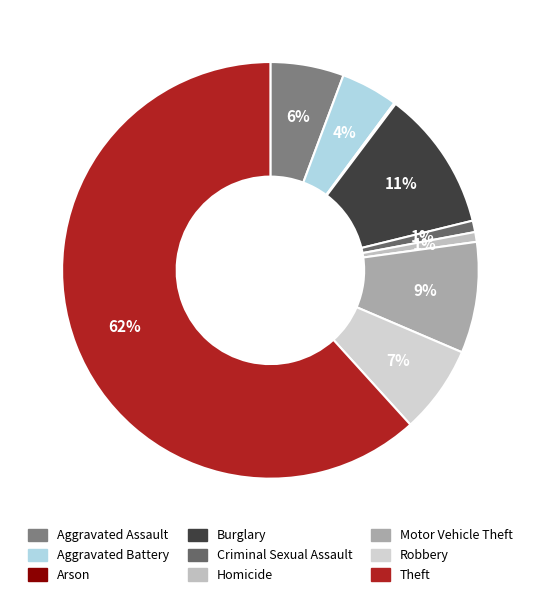

To the nearest percent, what percentage of the pie is Criminal Sexual Assault?

1%